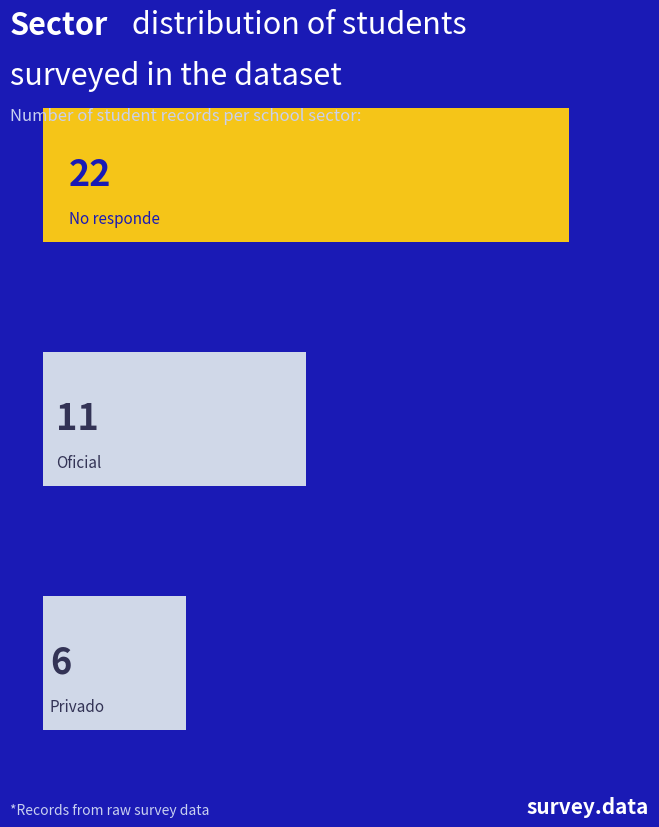

What is the average value?

13